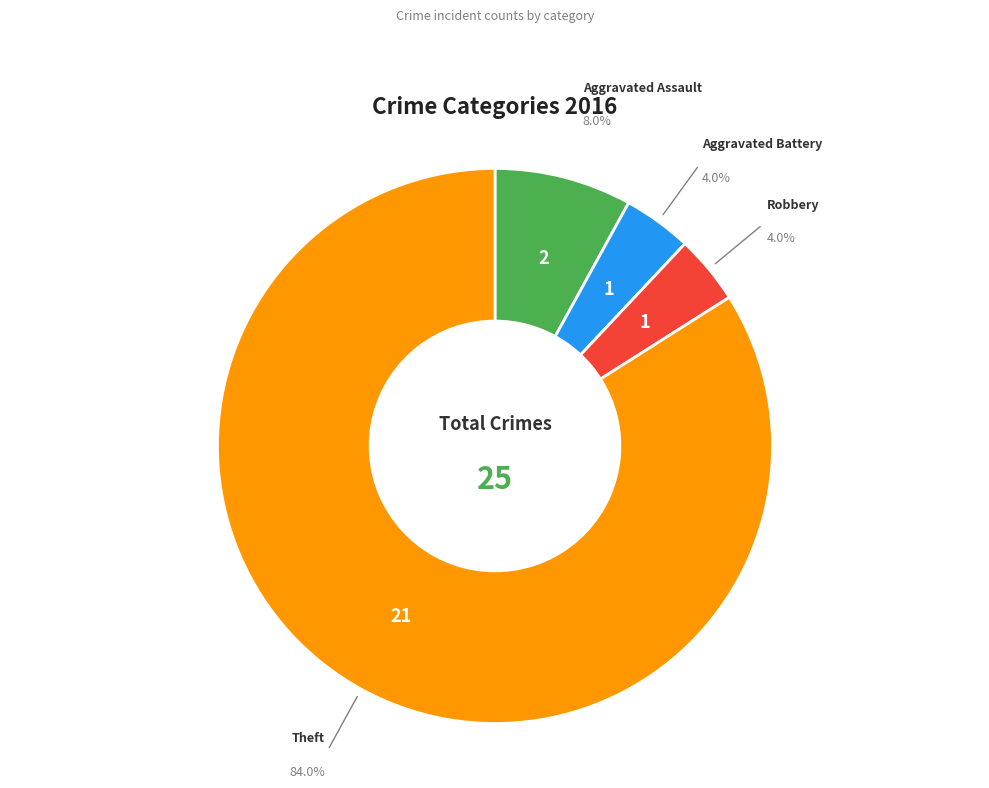

Approximately how many times larger is the value at Theft compared to Robbery?

21.0